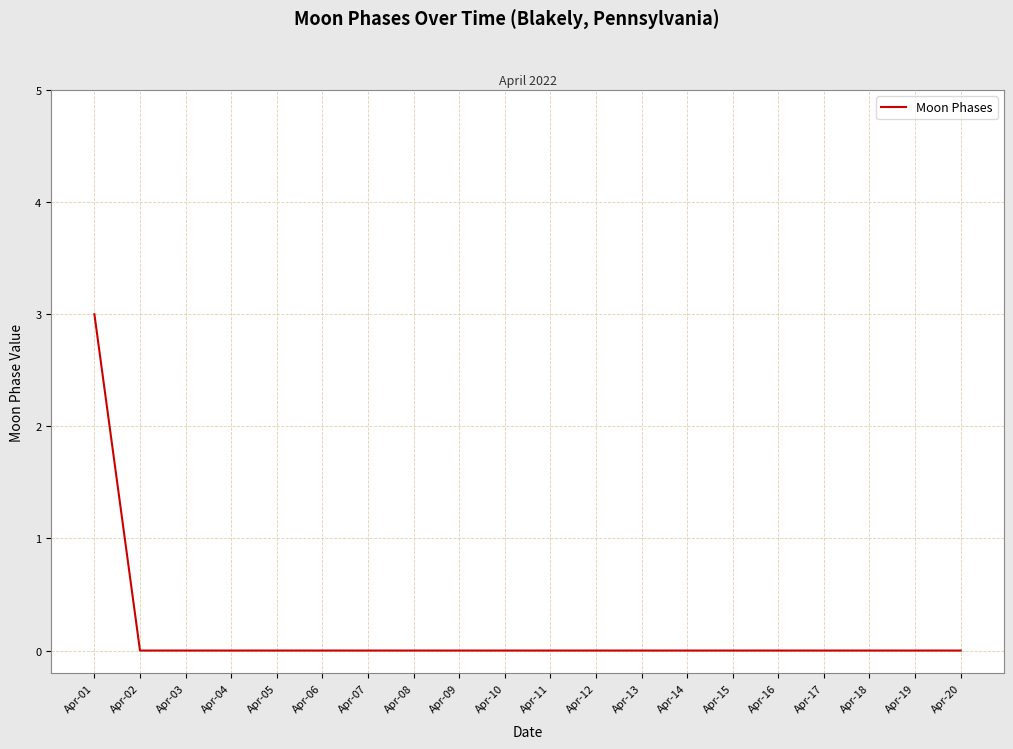

Is this an area chart (filled region under the line)?

No